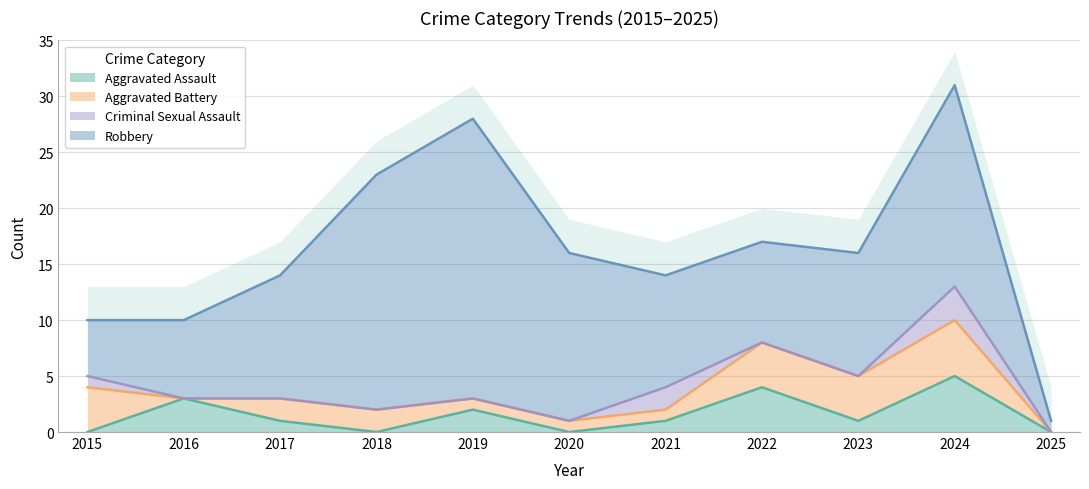

Reading right to left, what are all the values shown in this chart?

Aggravated Assault: 0	5	1	4	1	0	2	0	1	3	0
Aggravated Battery: 0	5	4	4	1	1	1	2	2	0	4
Criminal Sexual Assault: 0	3	0	0	2	0	0	0	0	0	1
Robbery: 1	18	11	9	10	15	25	21	11	7	5
Total: 1	31	16	17	14	16	28	23	14	10	10